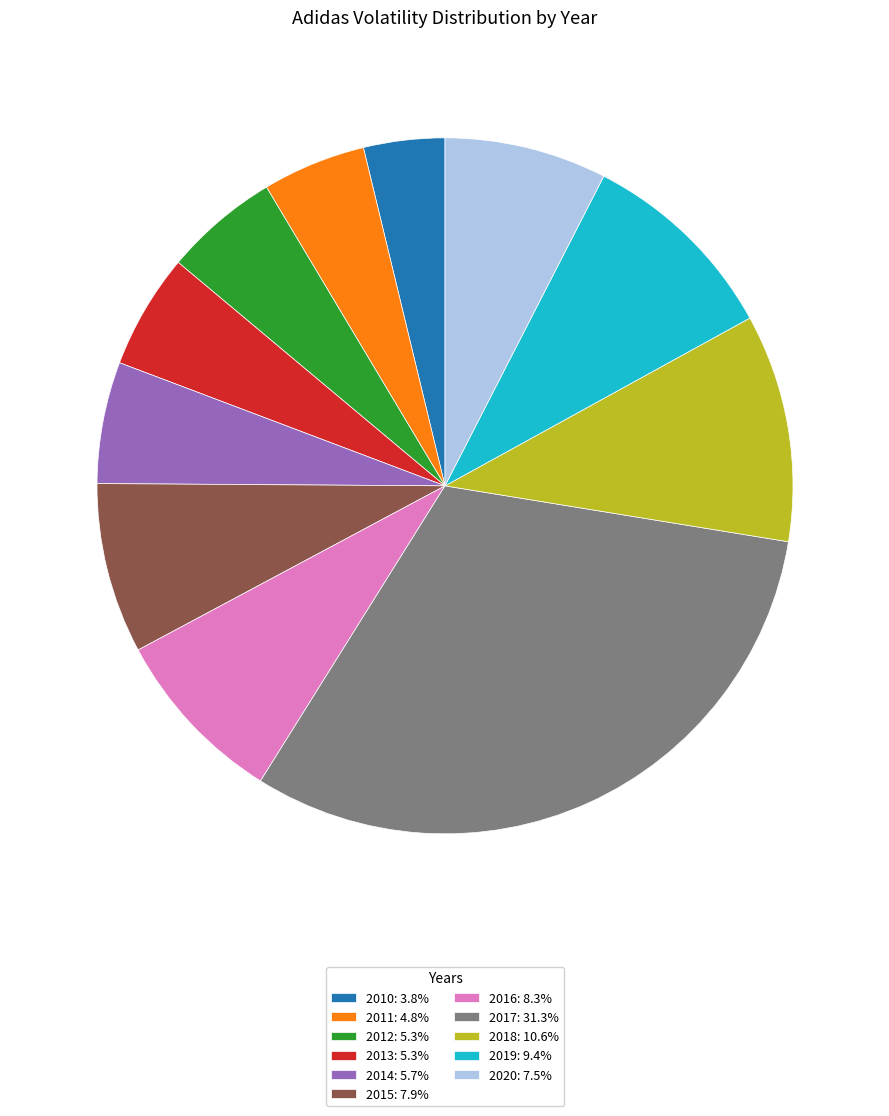

What is the ratio of the value at 2011 to the value at 2019?

0.5